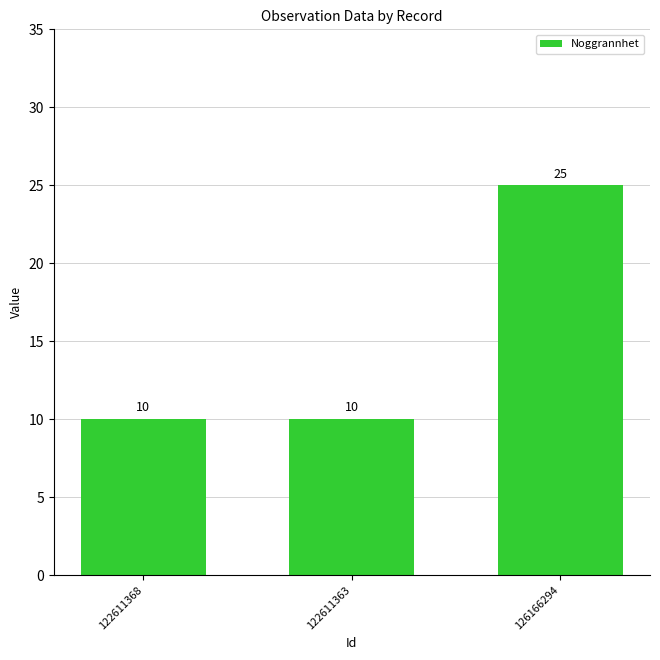

True or false: the data shows 11 at 126166294.

False